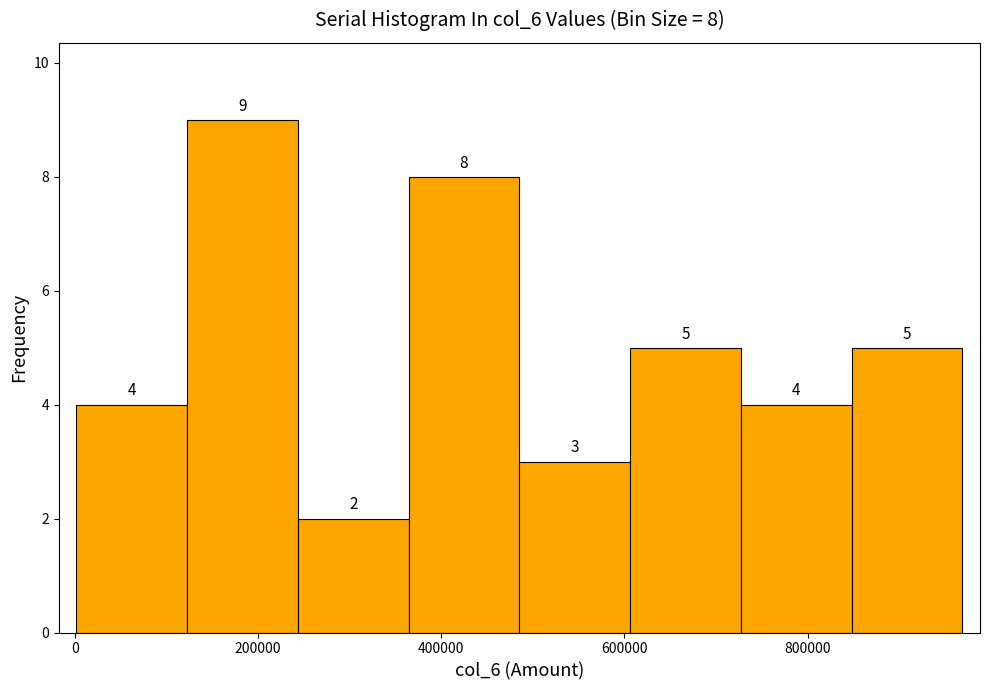

Over which range of the x-axis is the bar tallest?

120000 to 240000